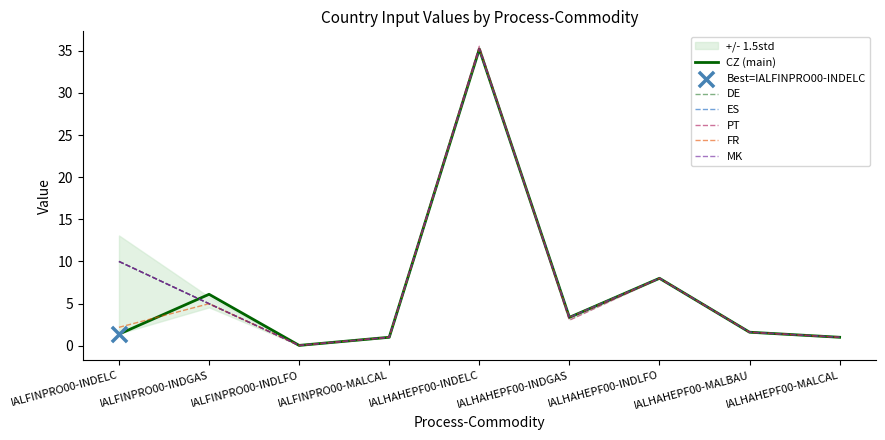

At which category is the sum across all series the highest?

IALHAHEPF00-INDELC